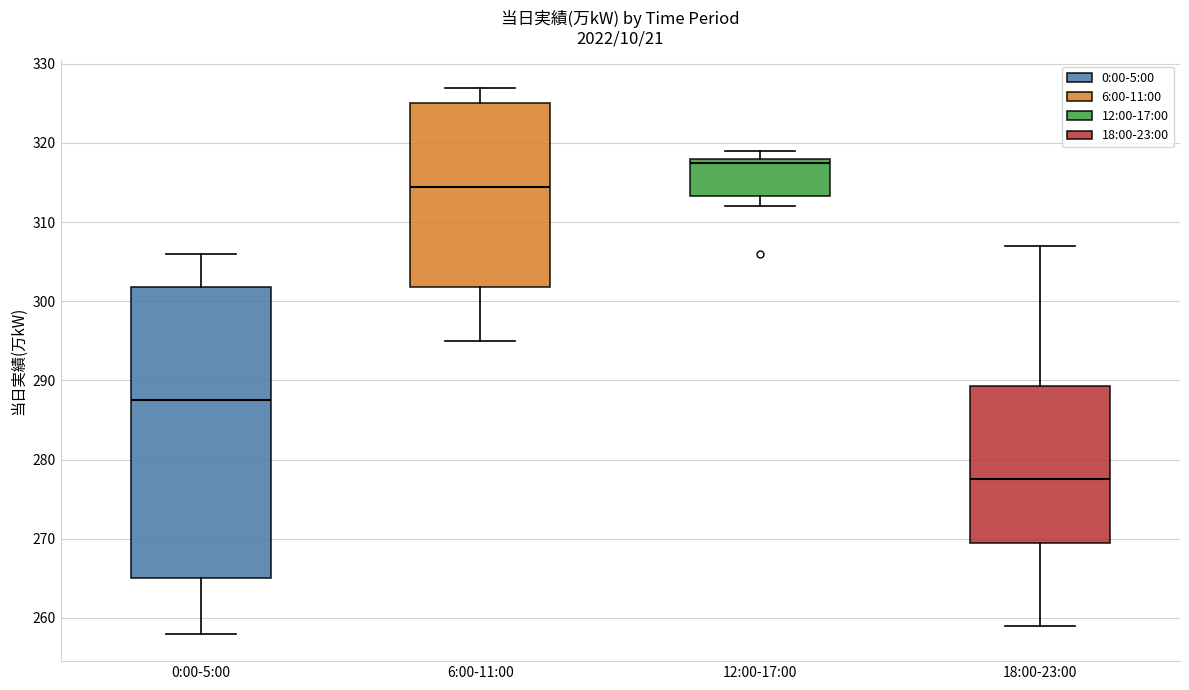

Which box has the lowest median line?

18:00-23:00